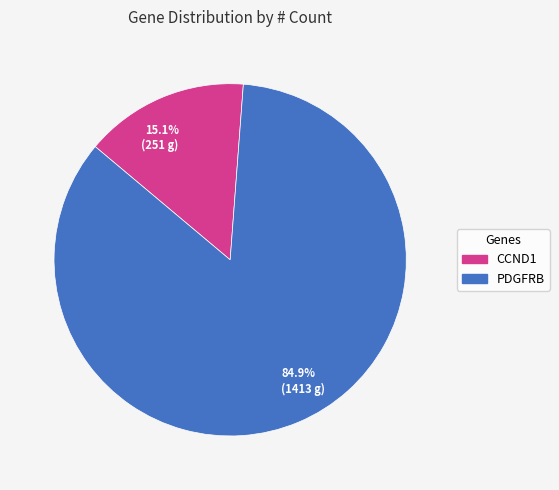

True or false: PDGFRB accounts for 99% of the total.

False